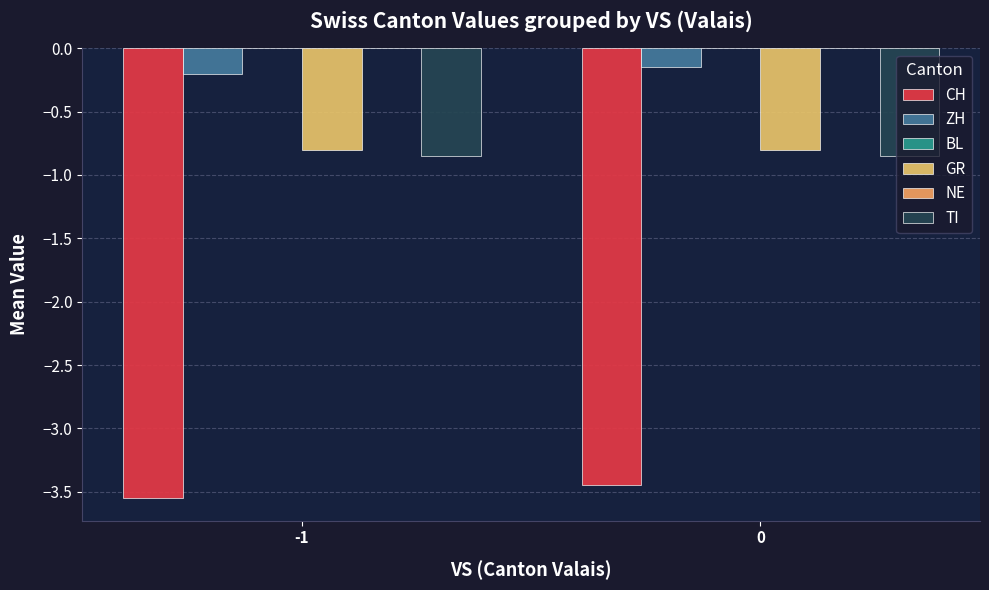

At which category does the chart reach its peak across all series?

-1